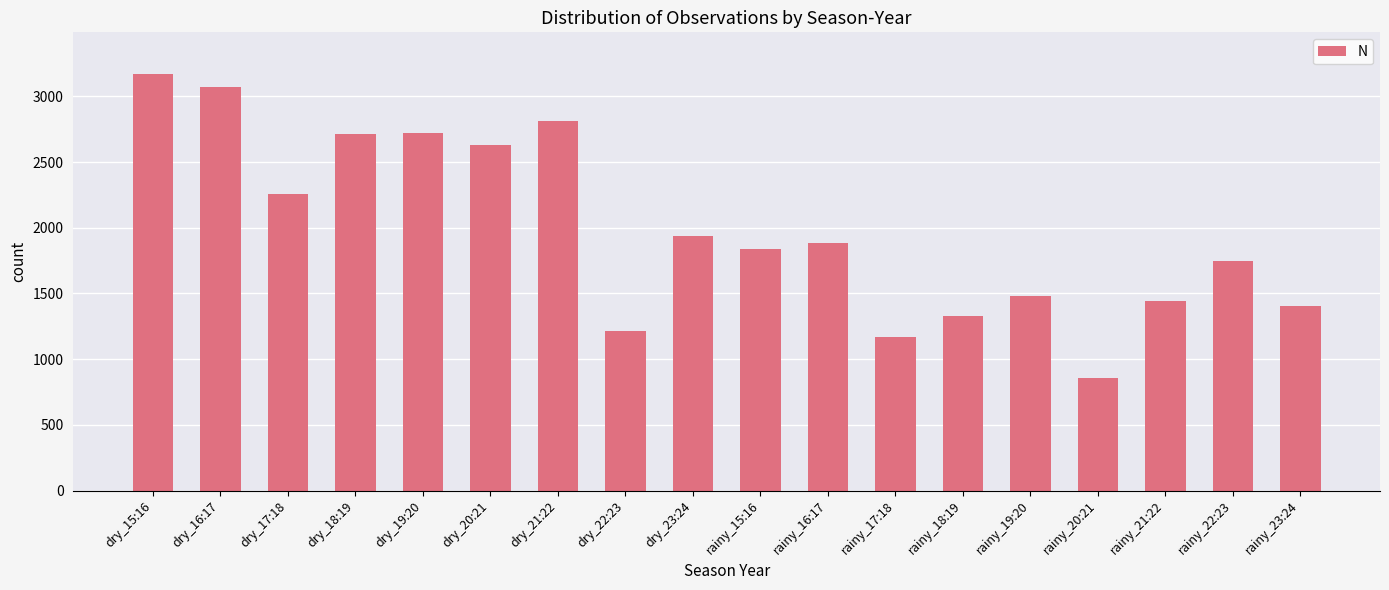

Are the bars horizontal?

No